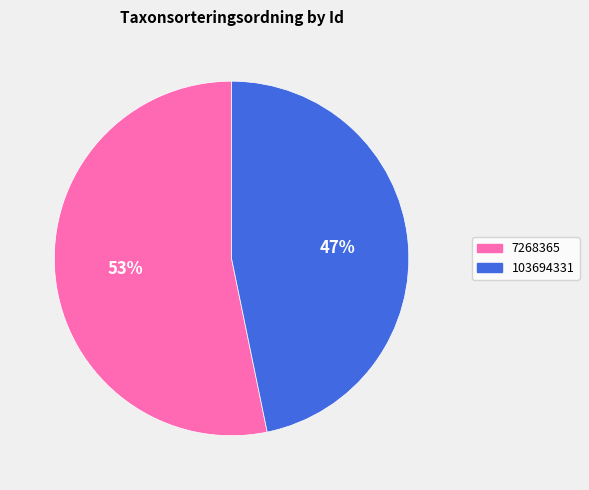

What is the majority slice?

7268365